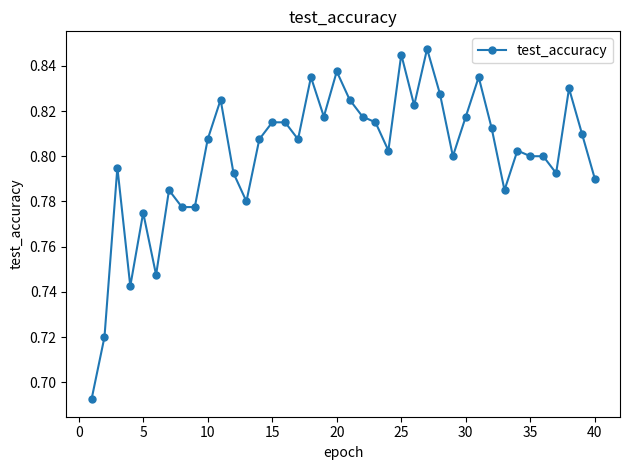

True or false: the data has more than 1 interior local peaks.

True